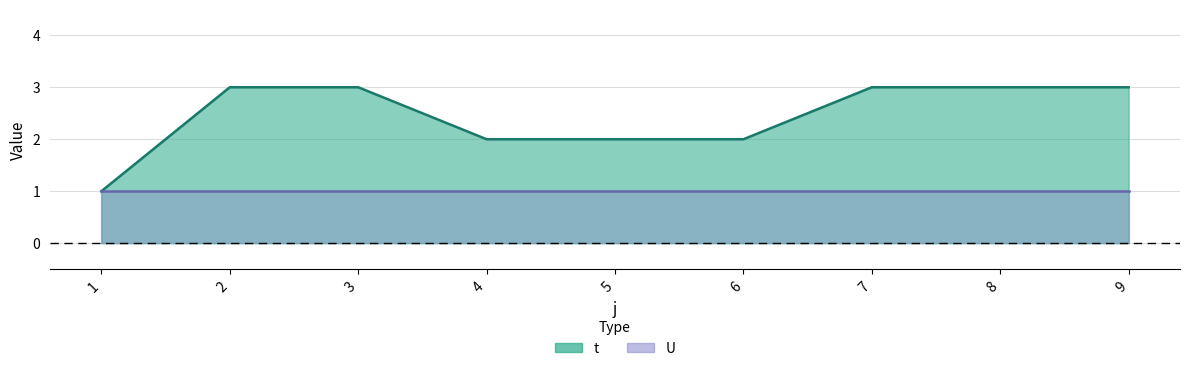

The value at 2 is 1. True or false?

False